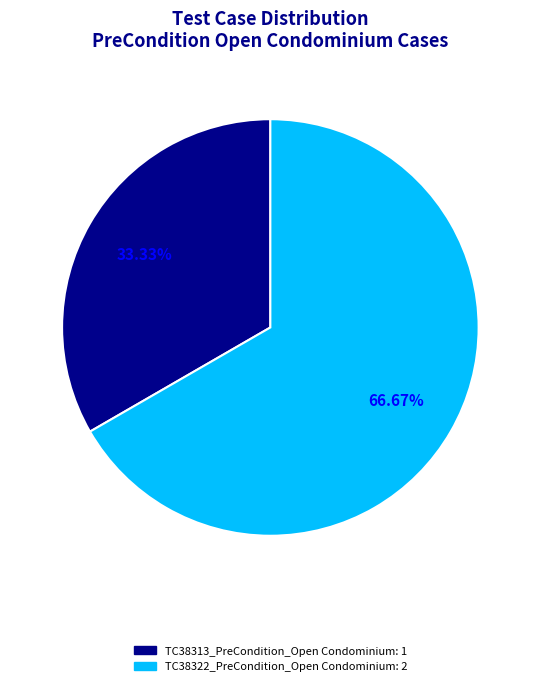

What is the ratio of the value at TC38313_PreCondition_Open Condominium to the value at TC38322_PreCondition_Open Condominium?

0.5